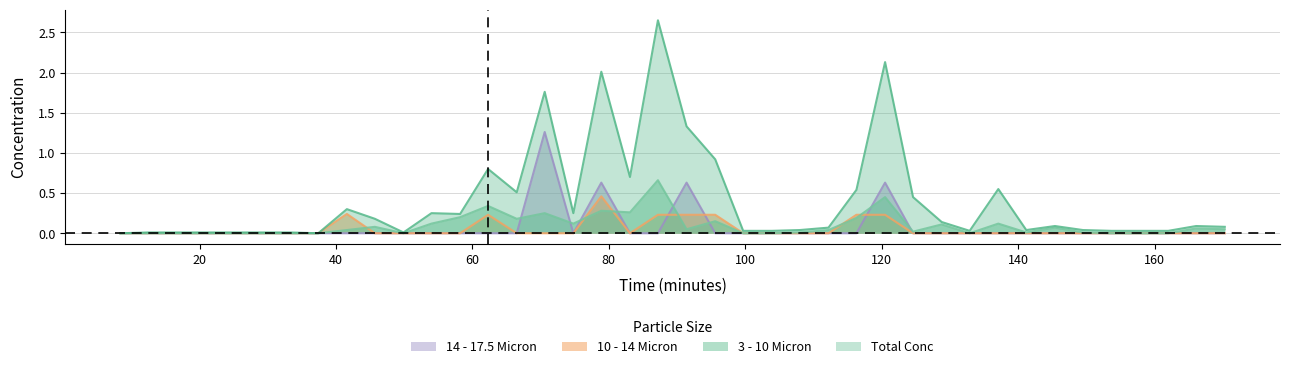

How many intersections are there between 14 - 17.5 Micron and 3 - 10 Micron?

8